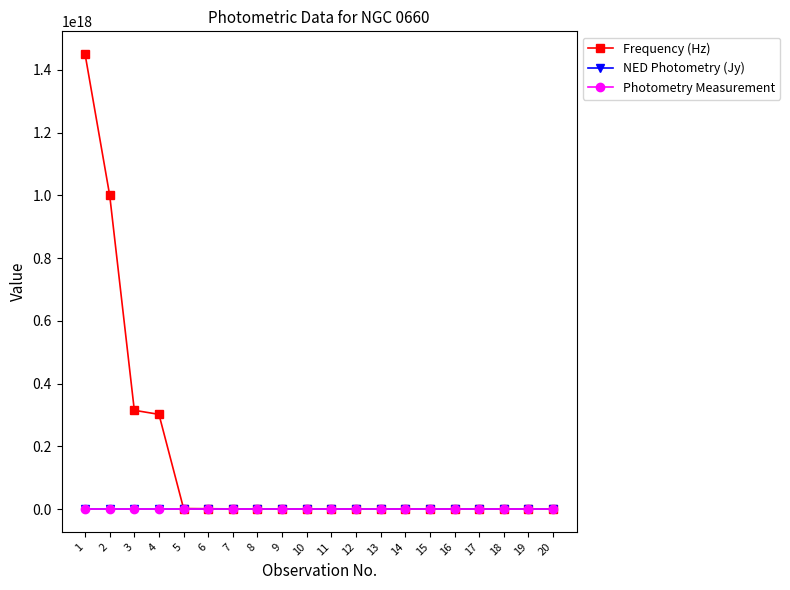

Which series has the widest spread of values?

Frequency (Hz)